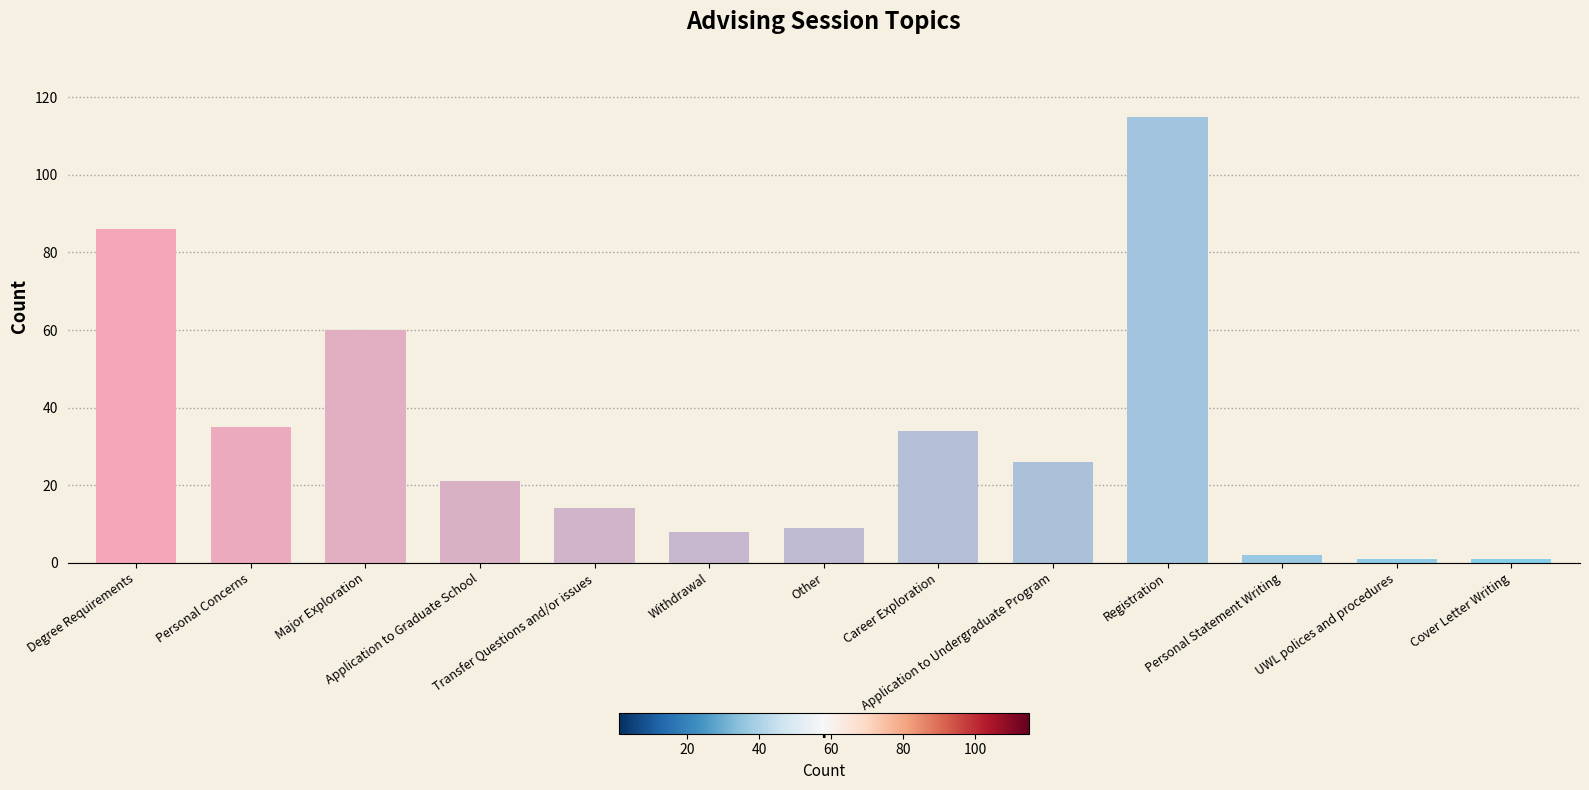

True or false: the data shows 1 at UWL polices and procedures.

True